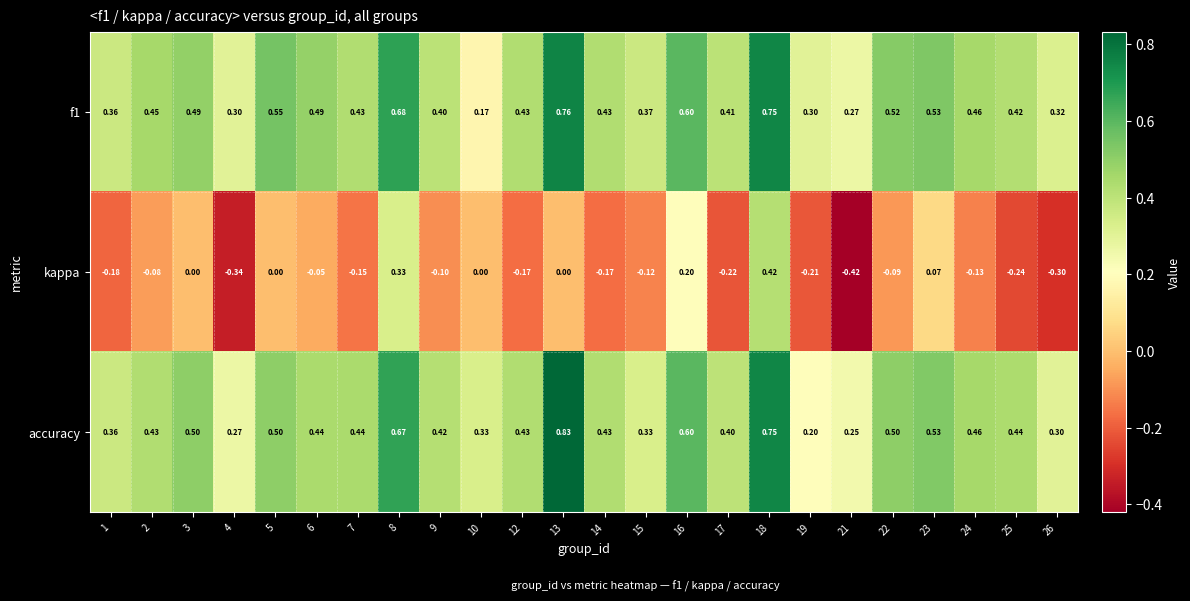

Is the value of f1 at 9 greater than the value of accuracy at 1?

Yes